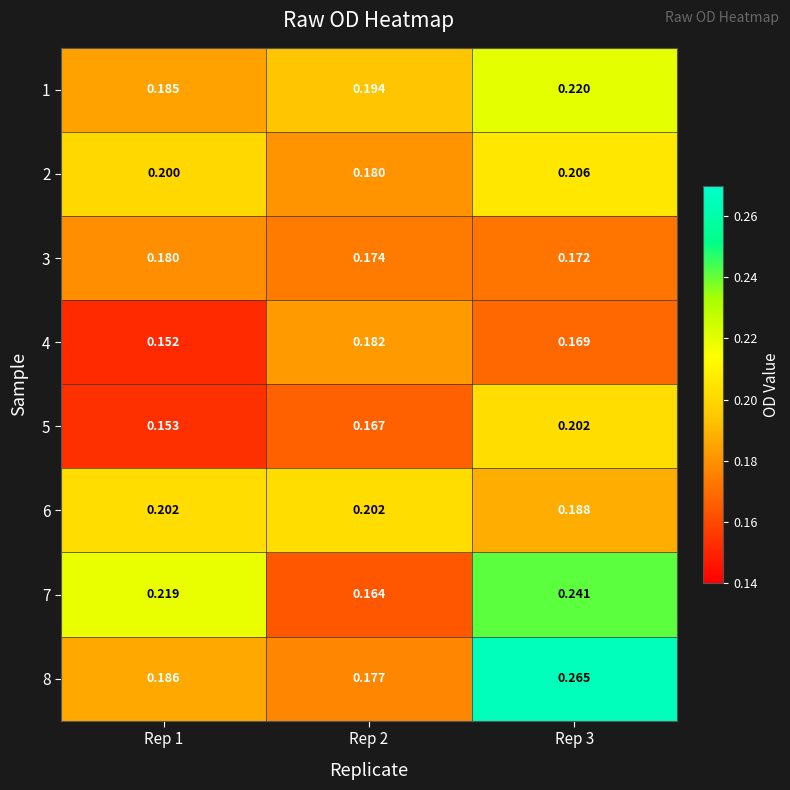

Is the value of 8 at Rep 1 greater than the value of 6 at Rep 1?

No